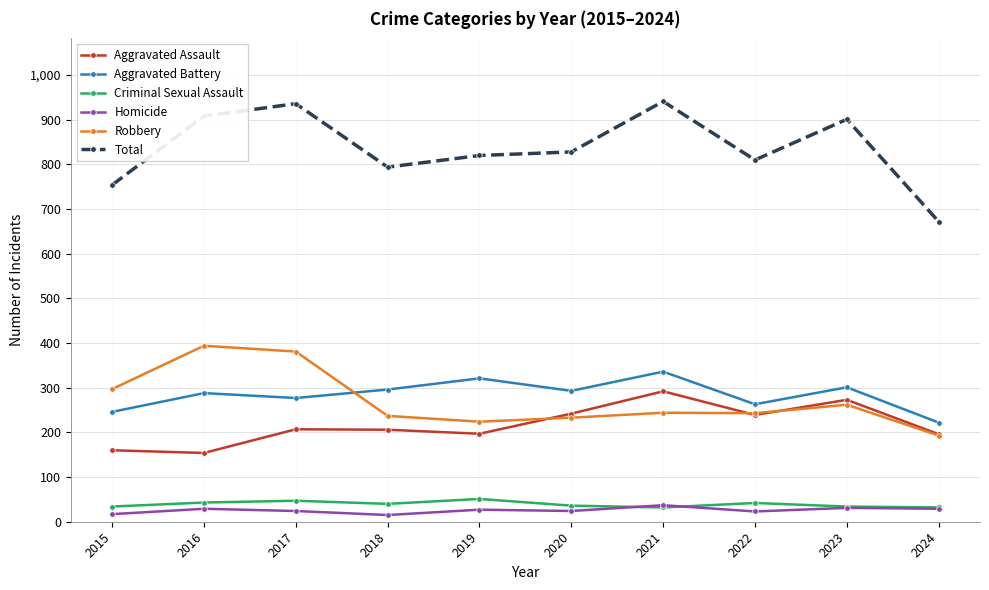

How many interior local peaks does the Aggravated Assault series have?

3